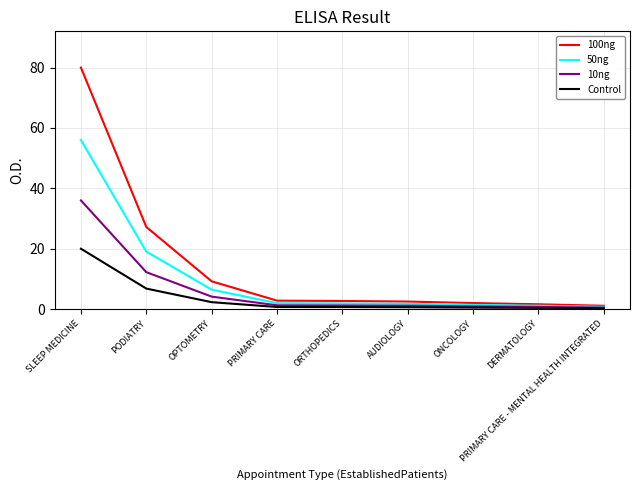

Which series has the largest total across all categories?

100ng